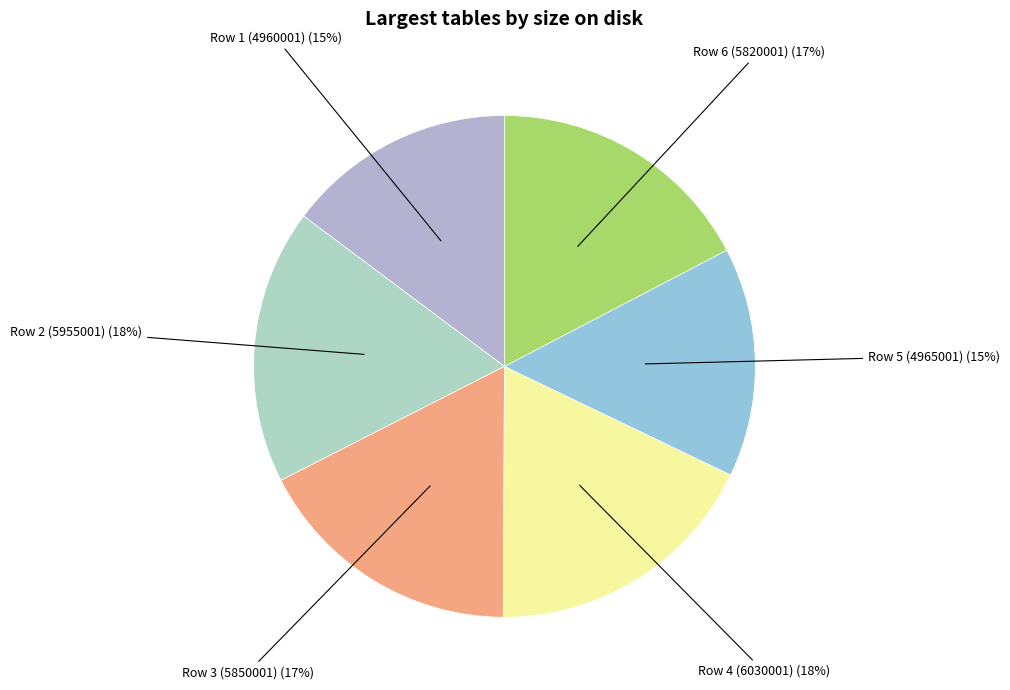

Count the number of slices in the pie.

6